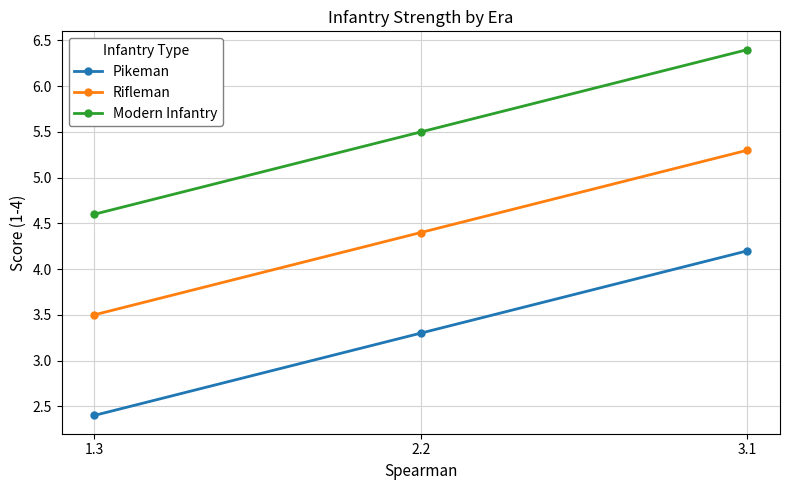

Is this an area chart (filled region under the line)?

No